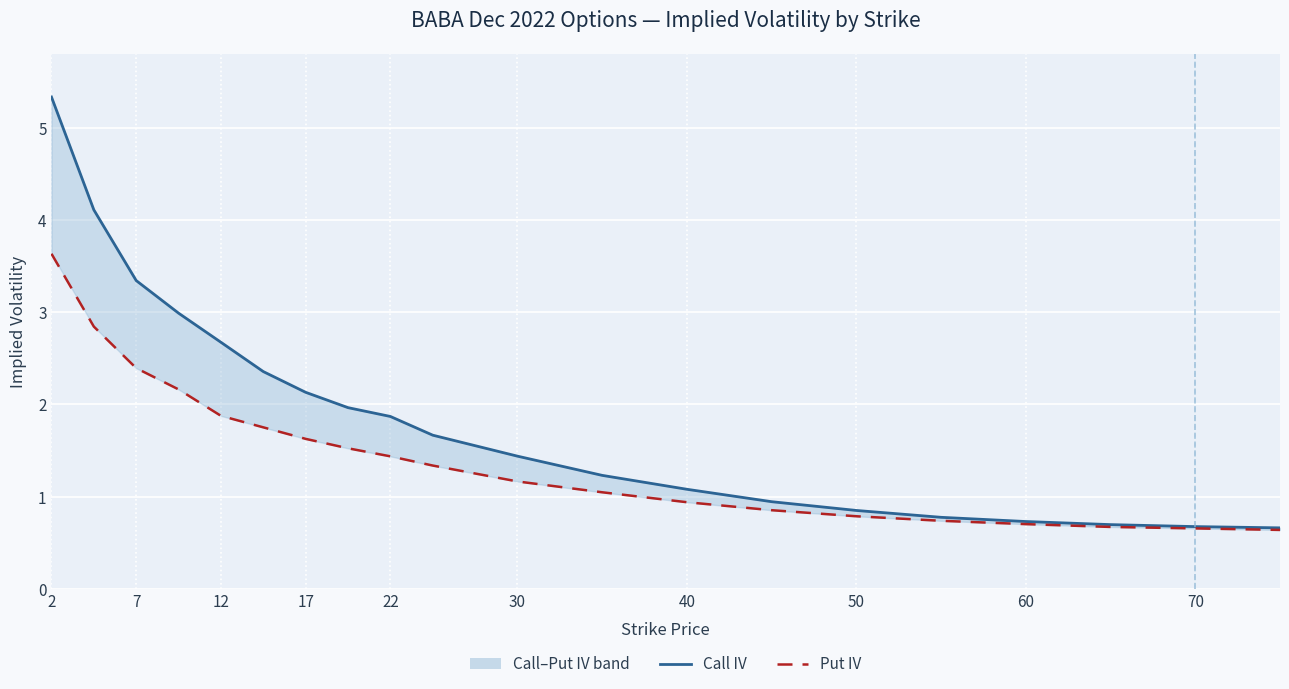

At how many categories does at least one series exceed 4?

2